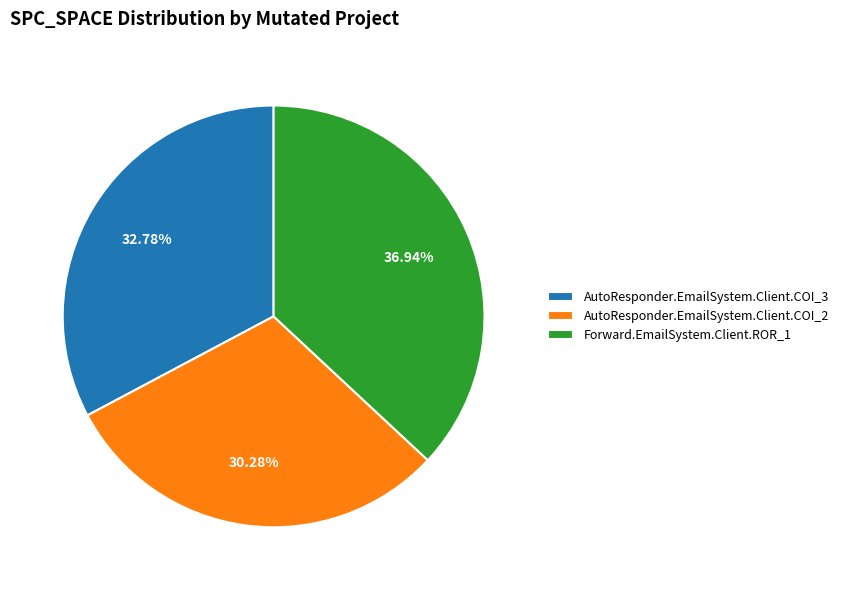

How much of the chart is everything except AutoResponder.EmailSystem.Client.COI_3?

67.2%